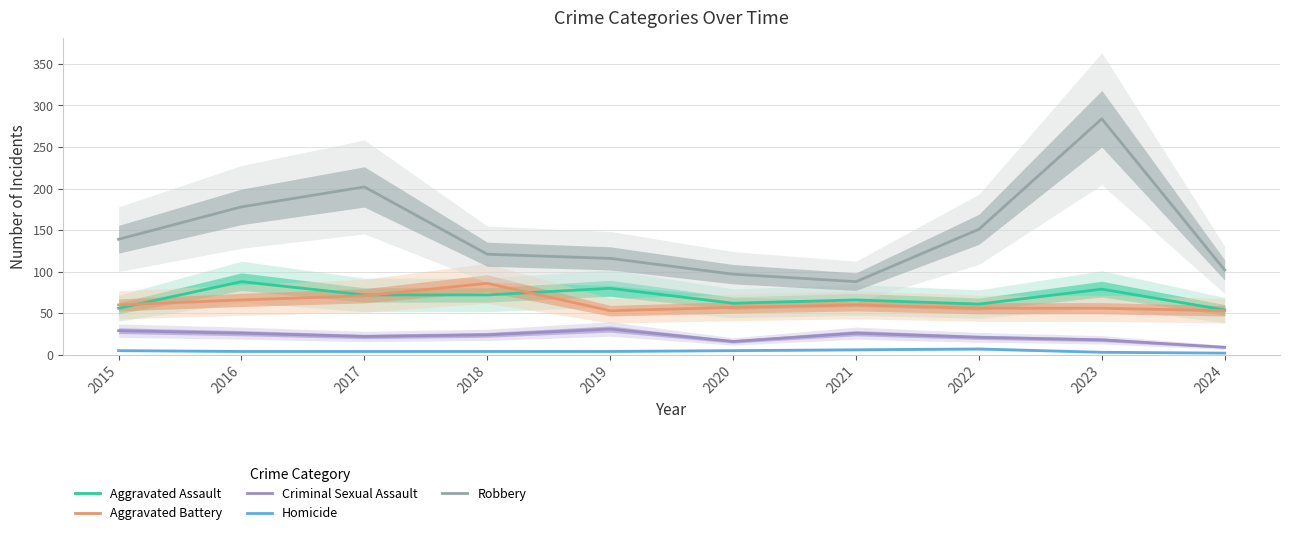

How many Homicide values are between 4 and 5?

6